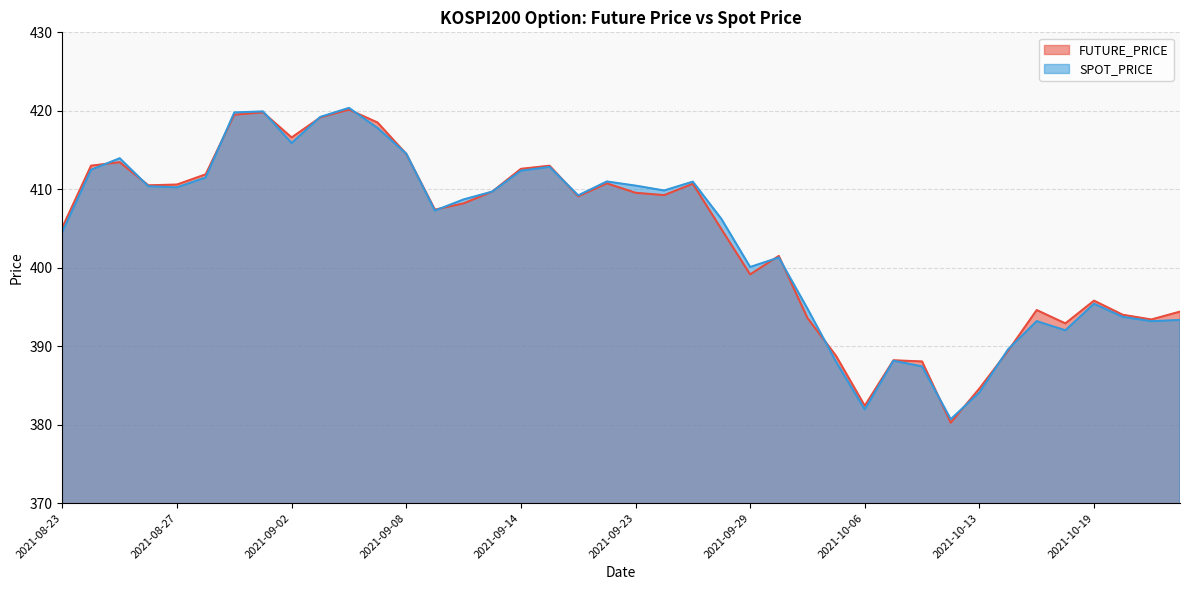

How many distinct data groups are displayed?

2